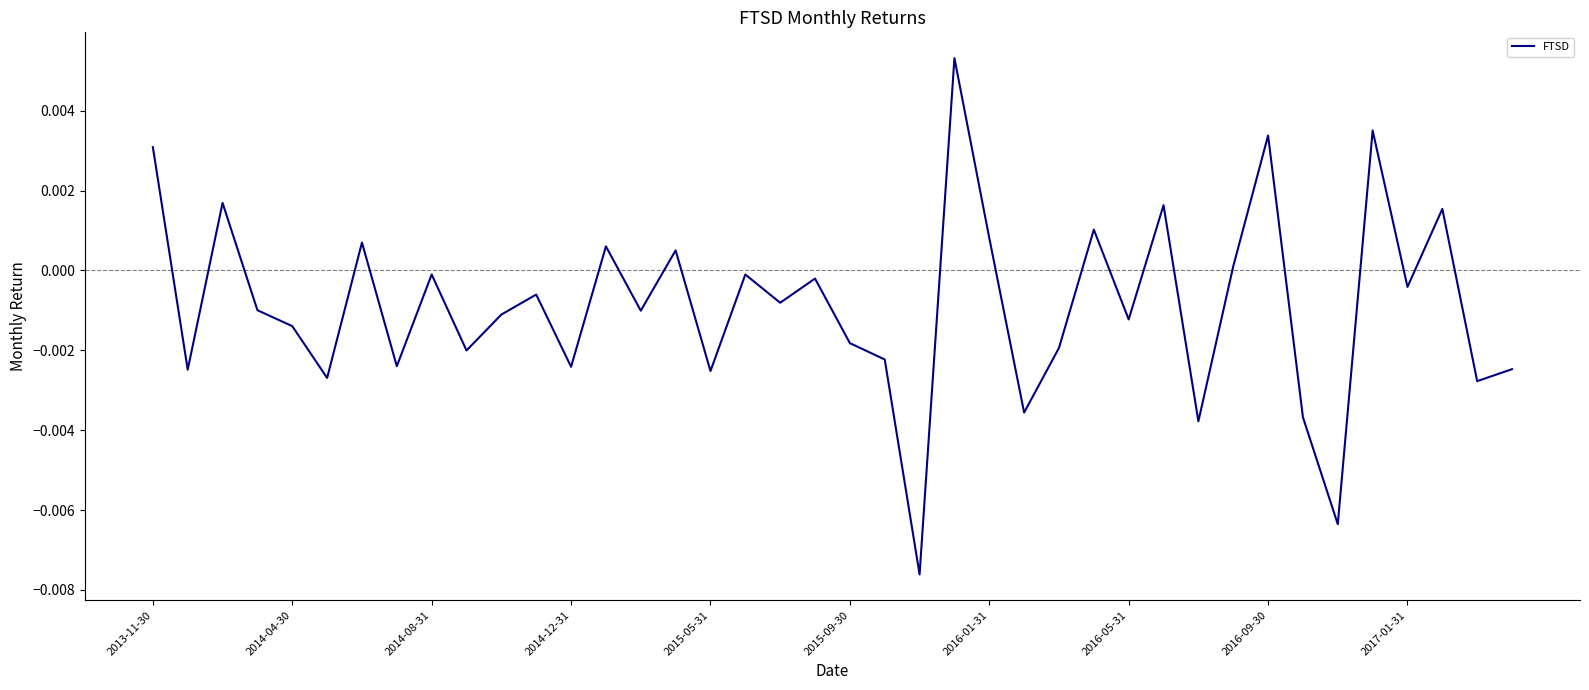

Count the number of values greater than 0.

13